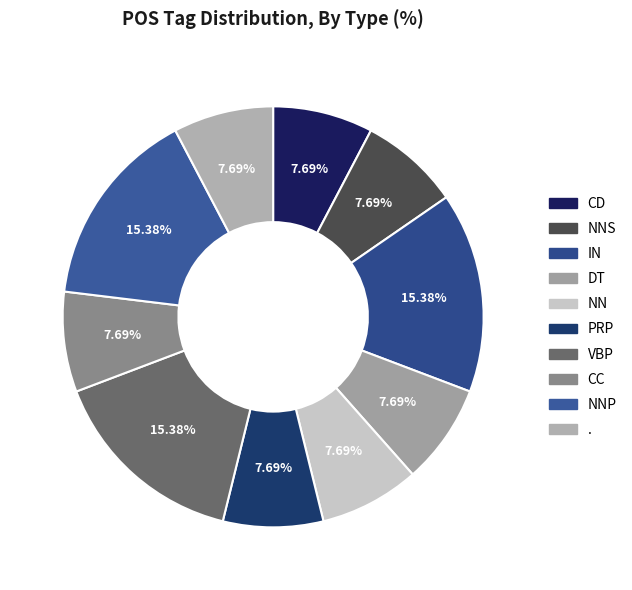

How many slices are in this pie chart?

10